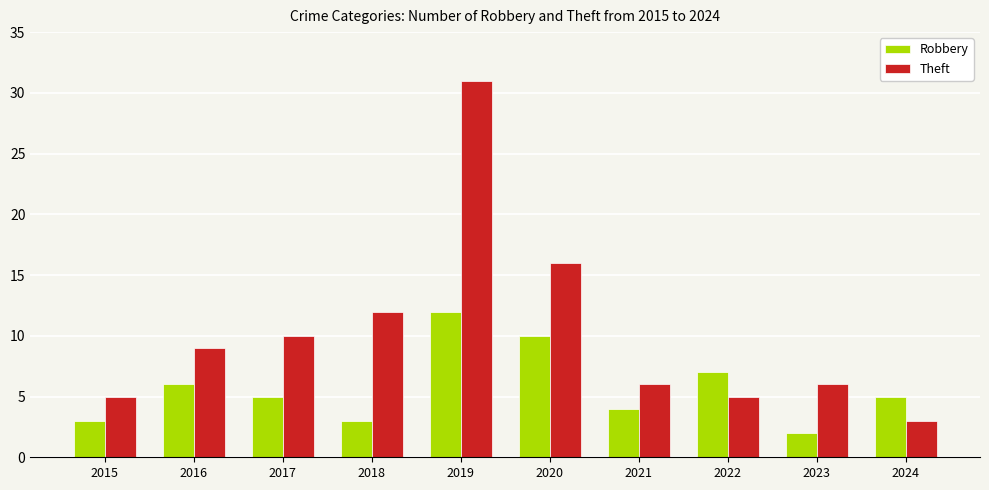

Which series has the largest total across all categories?

Theft